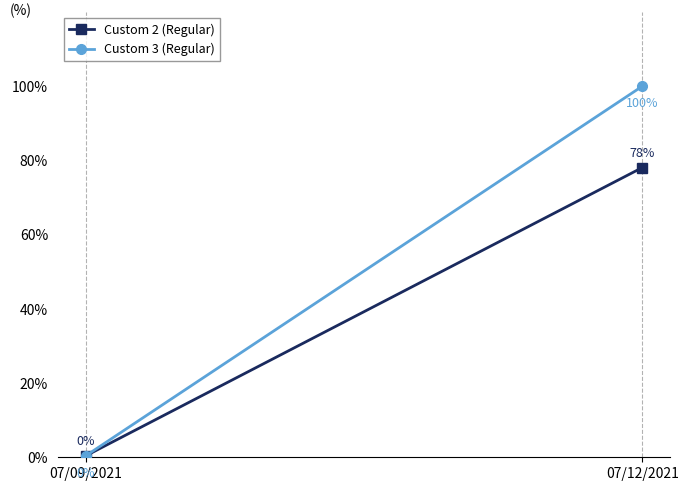

What is the highest value of the Custom 2 (Regular) series?

78.1